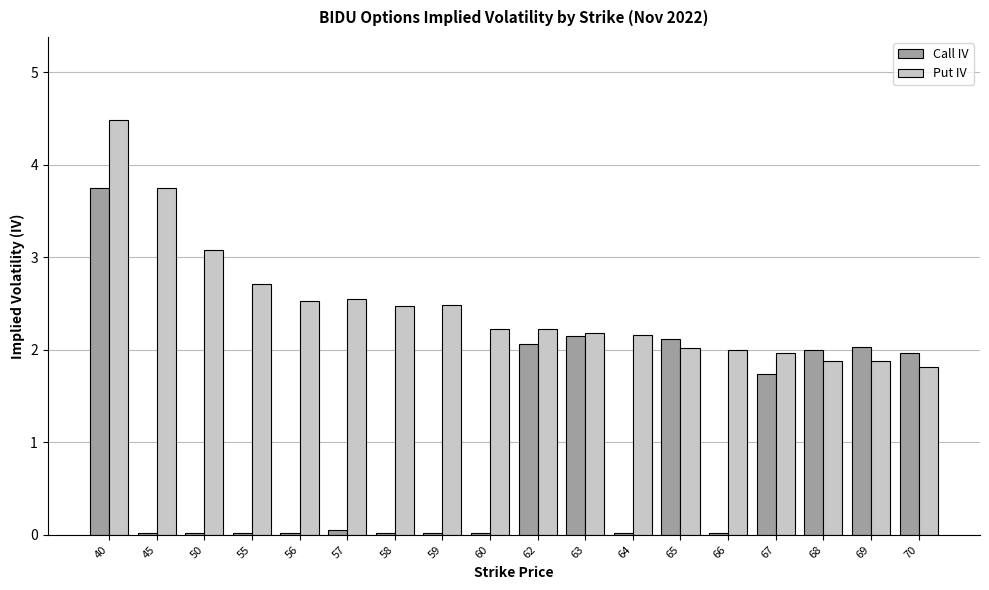

Which series changed the most between 60 and 63?

Call IV